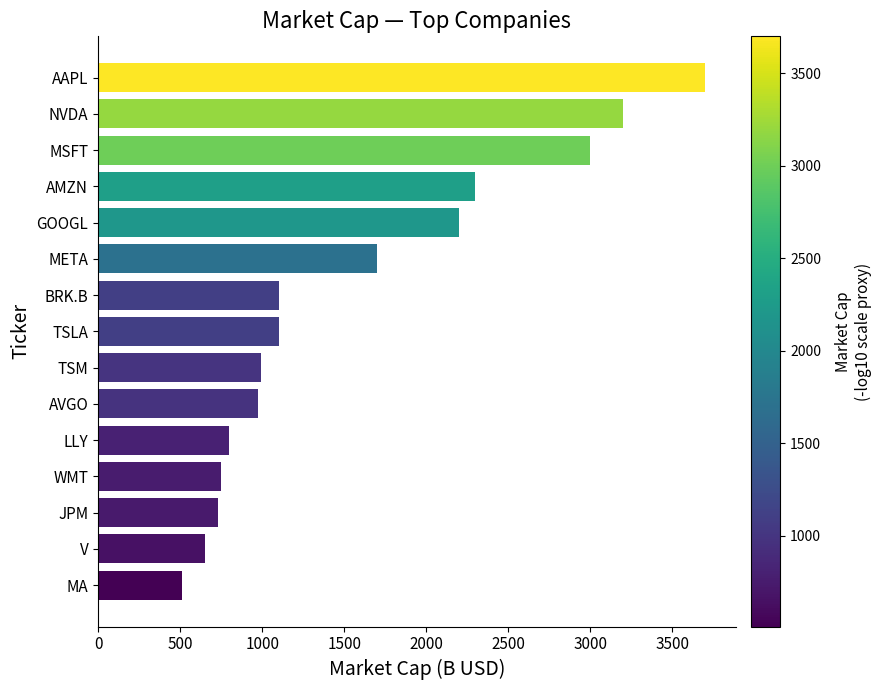

True or false: the data shows 1058 at MSFT.

False